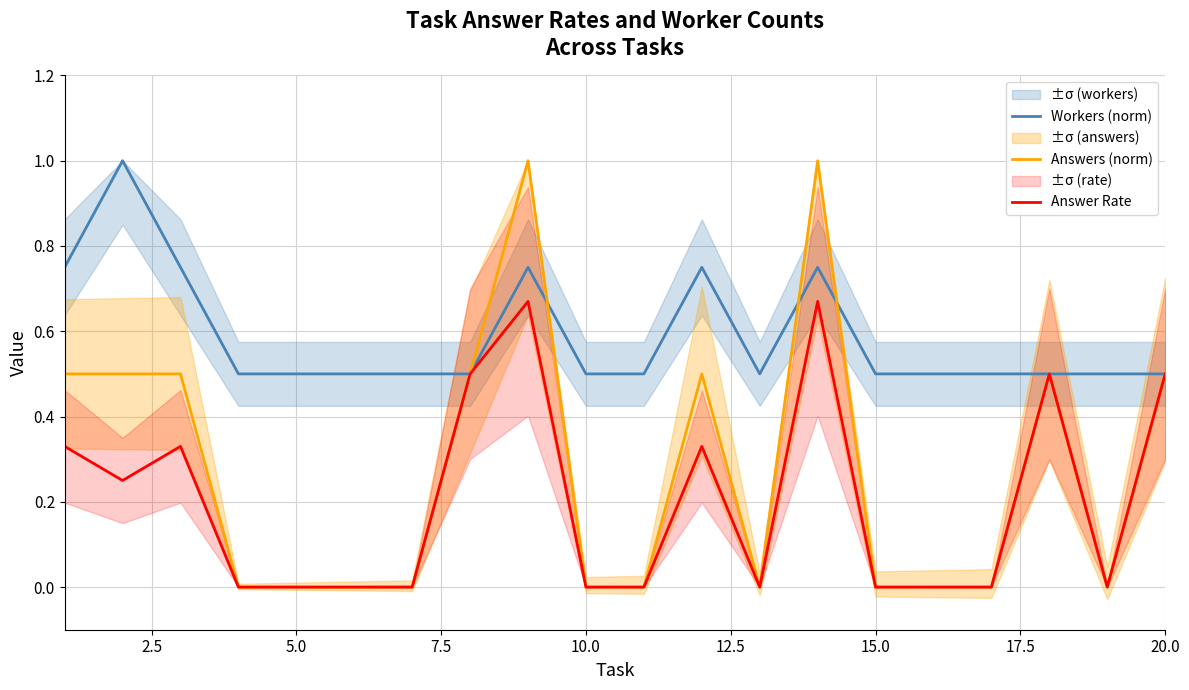

True or false: Answer Rate has a value of 0.0 at 15.0.

True